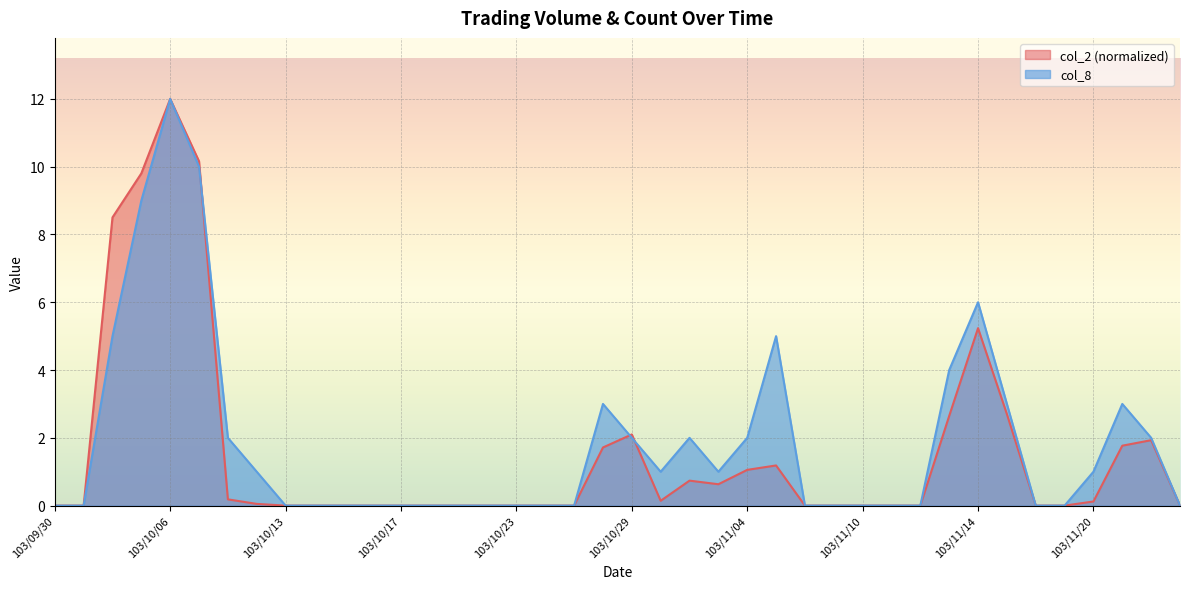

How many intersections are there between col_8 and col_2?

3